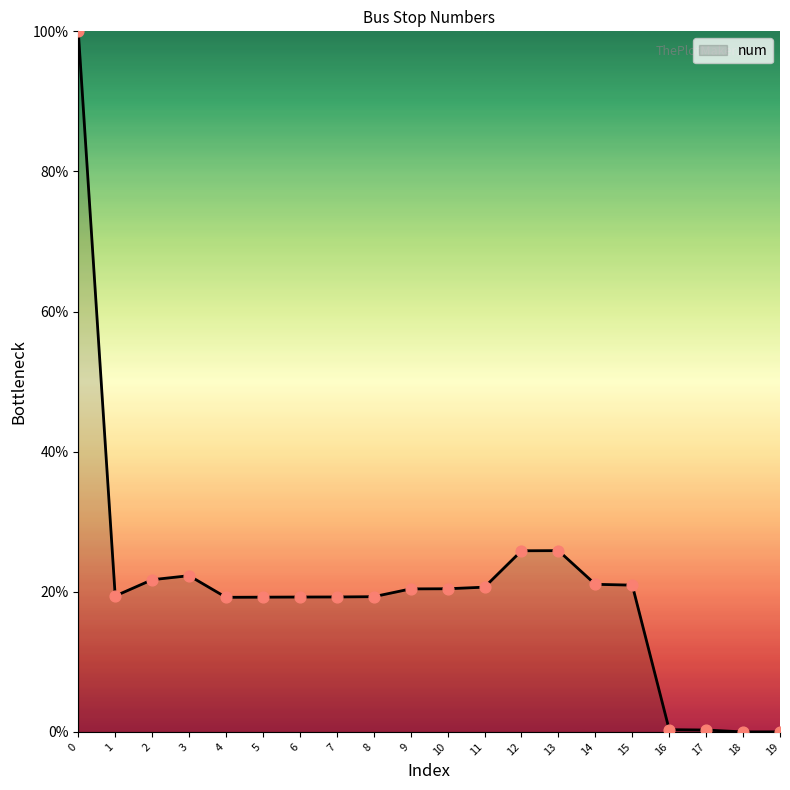

Approximately how many times larger is the value at 7 compared to 9?

0.9